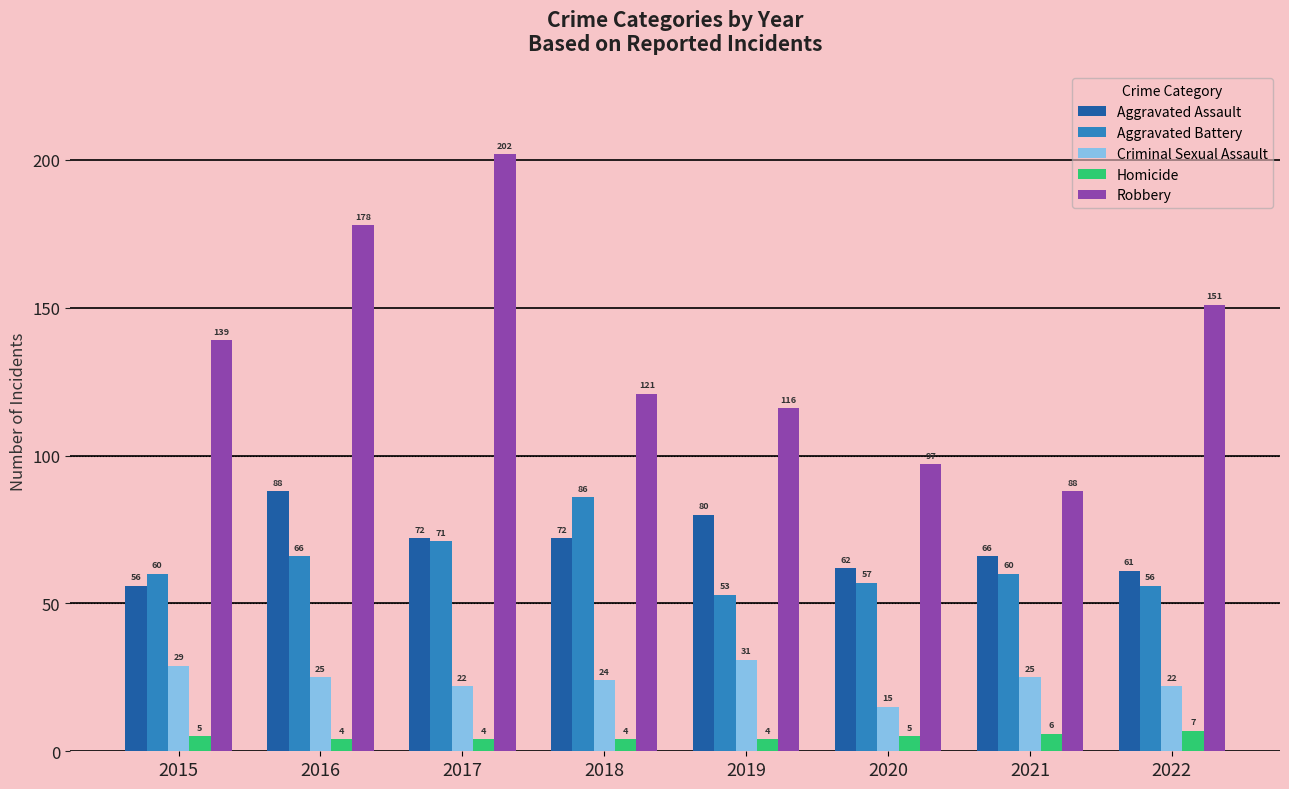

At which label does Aggravated Battery reach its minimum?

2019